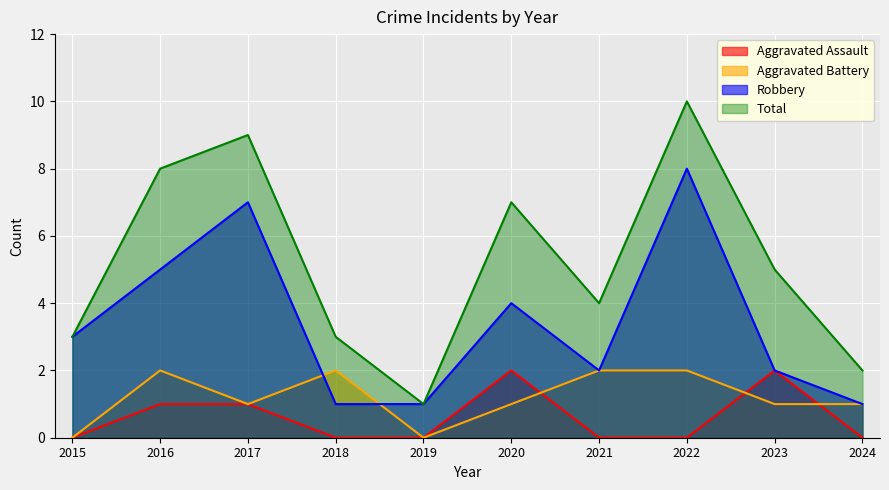

In Total, how many points are higher than both neighbors (excluding endpoints)?

3